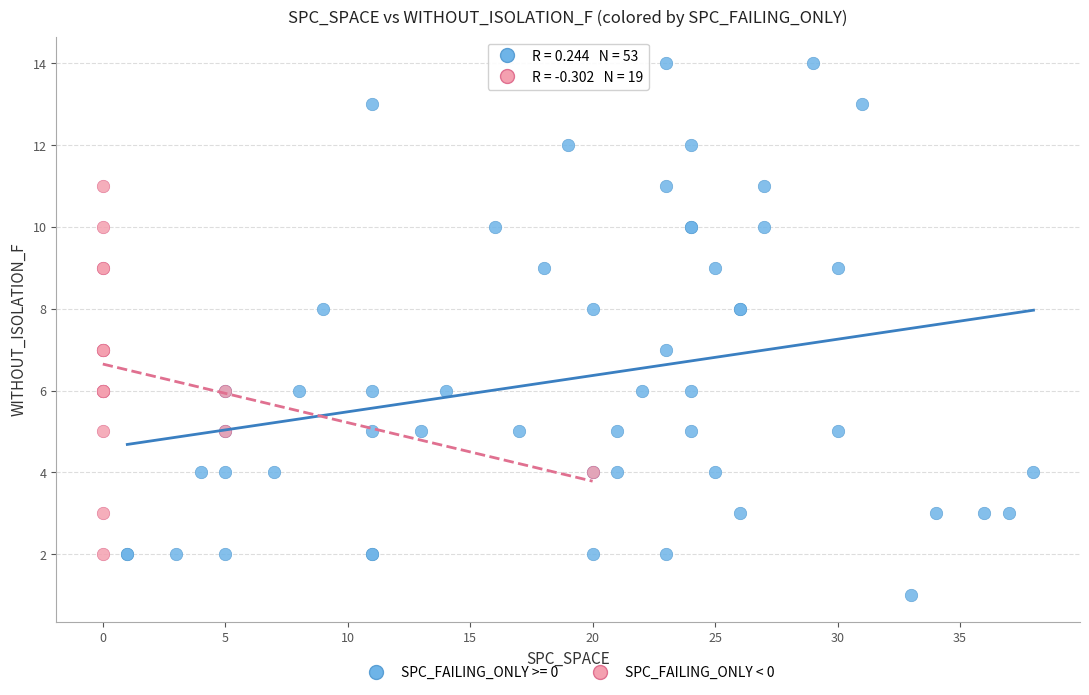

Which series has the largest Y range (max minus min)?

SPC_FAILING_ONLY >= 0